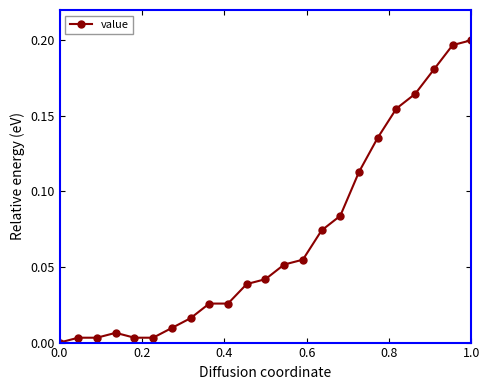

What is the sum of all values?

1.6